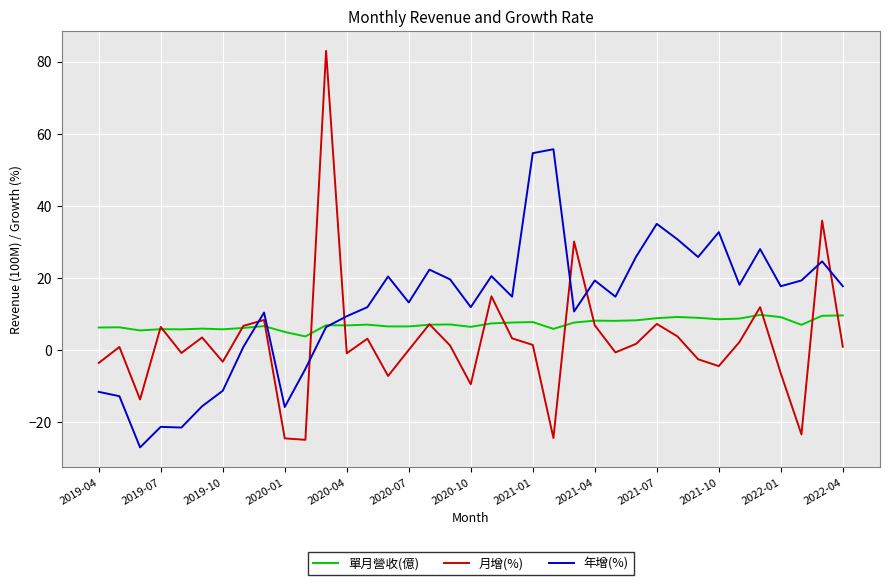

Rank the series by their maximum value, from lowest to highest.

單月營收(億), 年增(%), 月增(%)